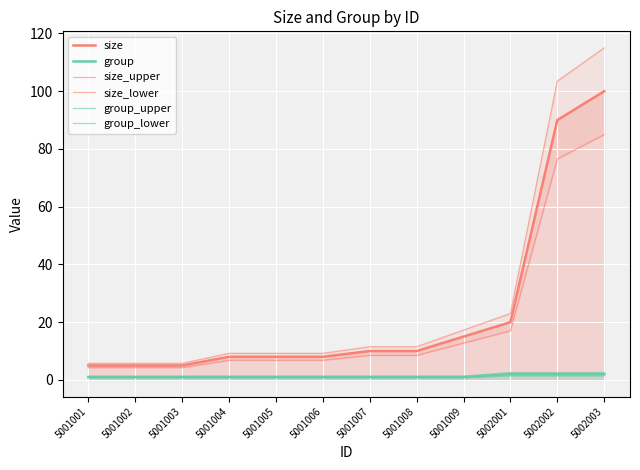

Reading left to right, what are all the values shown in this chart?

size: 5.0	5.0	5.0	8.0	8.0	8.0	10.0	10.0	15.0	20.0	90.0	100.0
group: 1.0	1.0	1.0	1.0	1.0	1.0	1.0	1.0	1.0	2.0	2.0	2.0
size_upper: 5.8	5.8	5.8	9.2	9.2	9.2	11.5	11.5	17.2	23.0	103.5	115.0
size_lower: 4.2	4.2	4.2	6.8	6.8	6.8	8.5	8.5	12.8	17.0	76.5	85.0
group_upper: 1.3	1.3	1.3	1.3	1.3	1.3	1.3	1.3	1.3	2.6	2.6	2.6
group_lower: 0.7	0.7	0.7	0.7	0.7	0.7	0.7	0.7	0.7	1.4	1.4	1.4